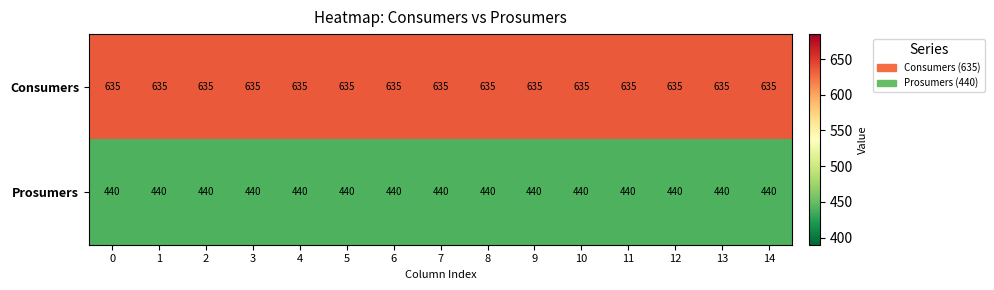

What is the maximum value for Prosumers?

440